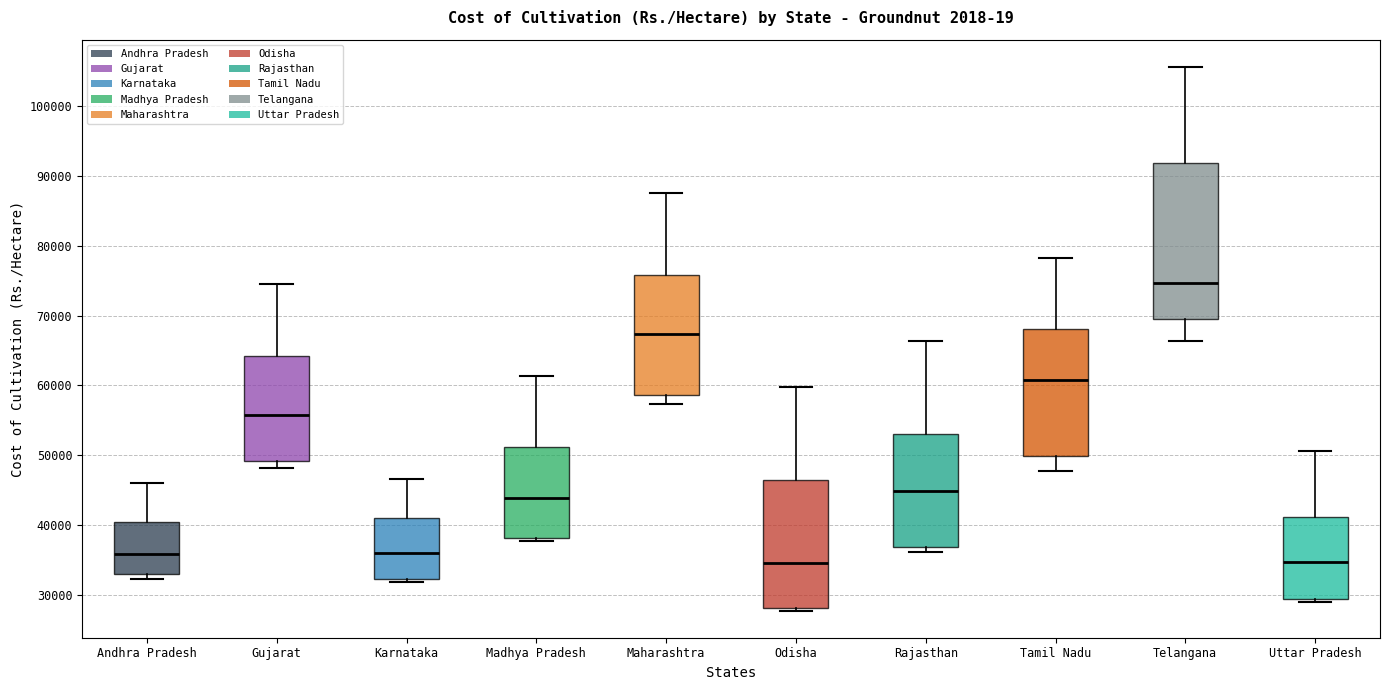

Reading left to right, transcribe this box plot: for each box, give where its median line is, the range the box spans, and where its two whiskers end, as read against the y-axis. The values are not printed on the chart, so give them approximately, as read against the axis.

Andhra Pradesh: median 36000, box 33000 to 40000, whiskers 32000 to 46000
Gujarat: median 56000, box 49000 to 64000, whiskers 48000 to 75000
Karnataka: median 36000, box 32000 to 41000, whiskers 32000 (just below the box's lower edge) to 47000
Madhya Pradesh: median 44000, box 38000 to 51000, whiskers 38000 (just below the box's lower edge) to 61000
Maharashtra: median 67000, box 59000 to 76000, whiskers 57000 to 88000
Odisha: median 35000, box 28000 to 46000, whiskers 28000 (just below the box's lower edge) to 60000
Rajasthan: median 45000, box 37000 to 53000, whiskers 36000 to 66000
Tamil Nadu: median 61000, box 50000 to 68000, whiskers 48000 to 78000
Telangana: median 75000, box 70000 to 92000, whiskers 66000 to 106000
Uttar Pradesh: median 35000, box 29000 to 41000, whiskers 29000 (just below the box's lower edge) to 51000